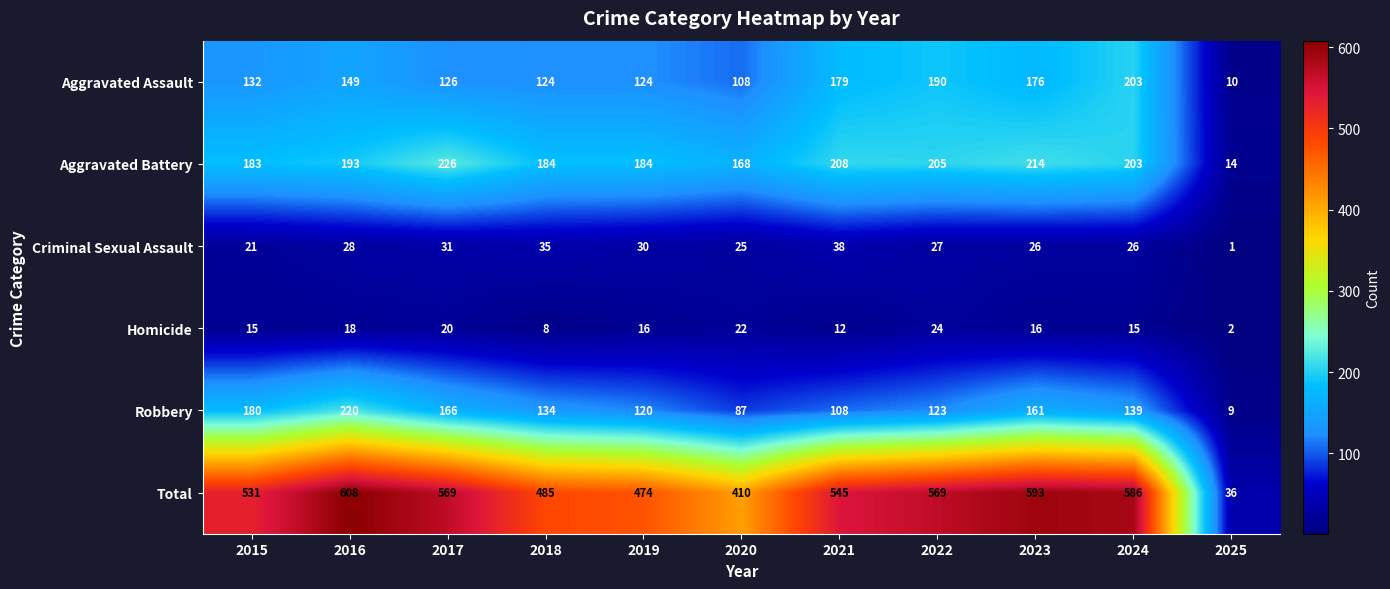

Which series changed the most between 2019 and 2024?

Total